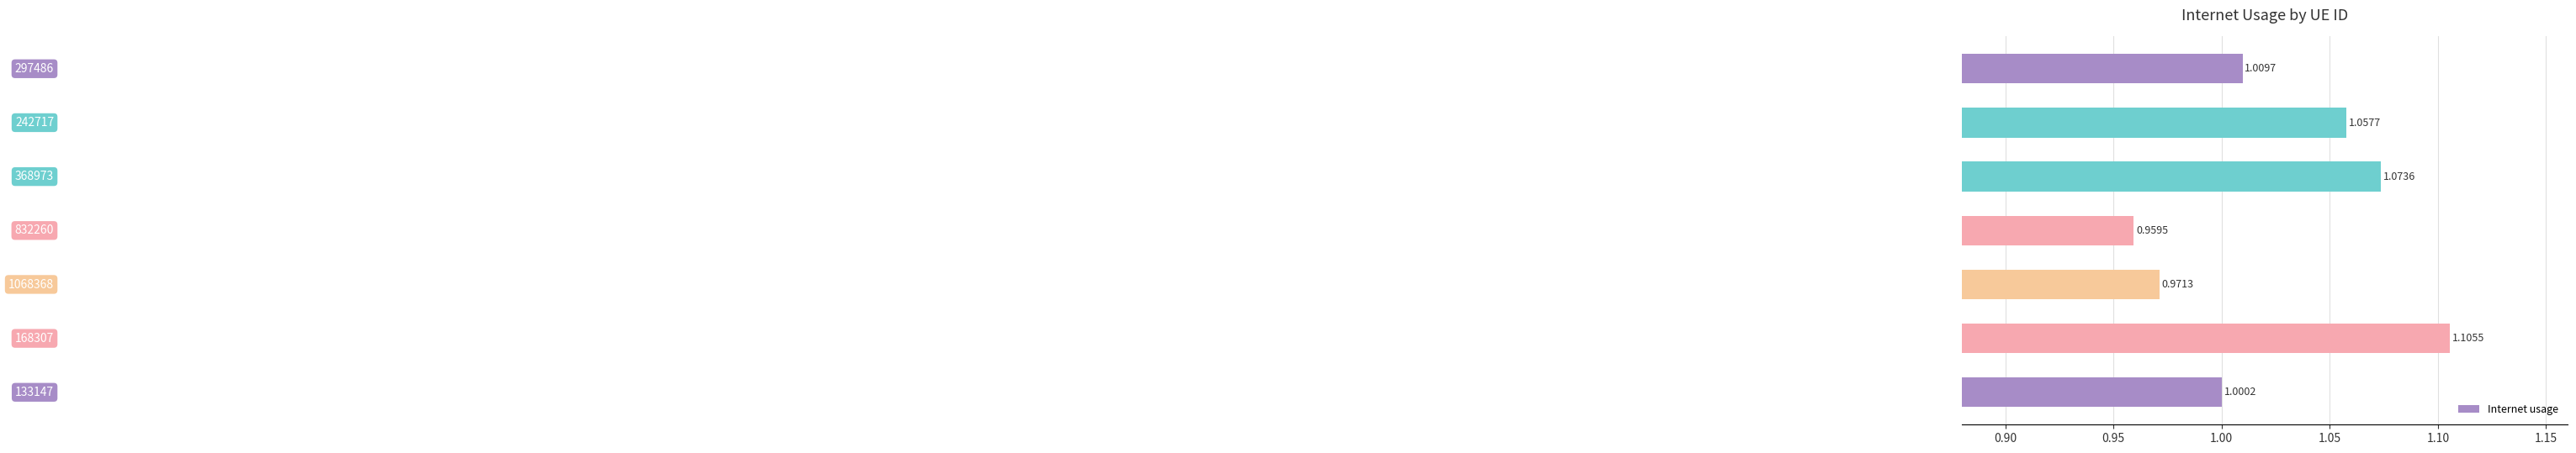

How many distinct data groups are displayed?

1